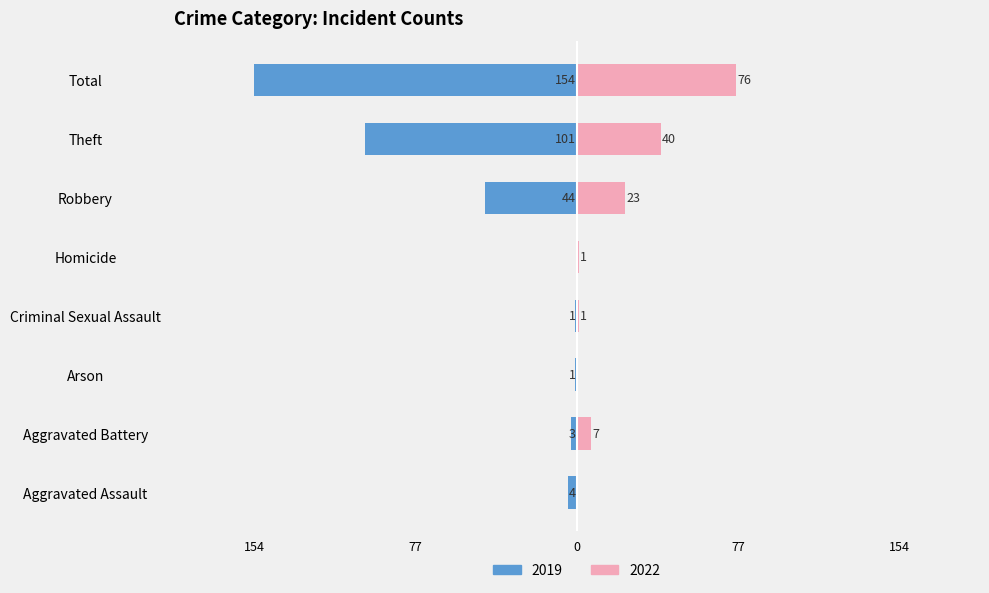

The value of 2018 at Homicide is 50. True or false?

False